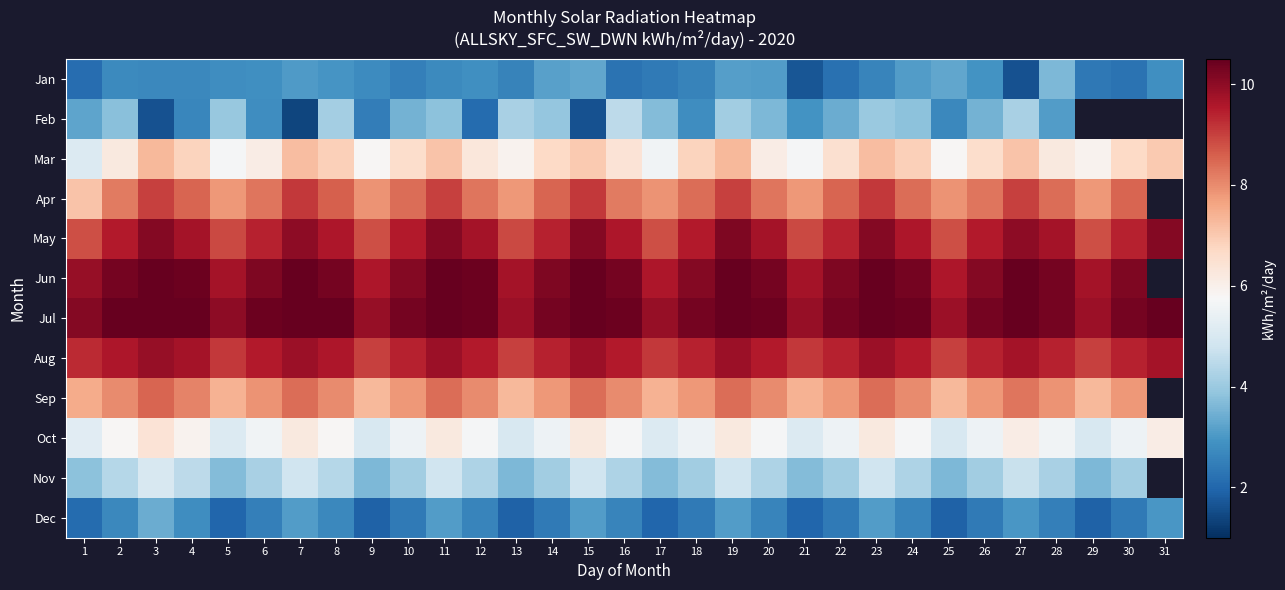

Is it true that Oct equals 5.9 at 4?

True